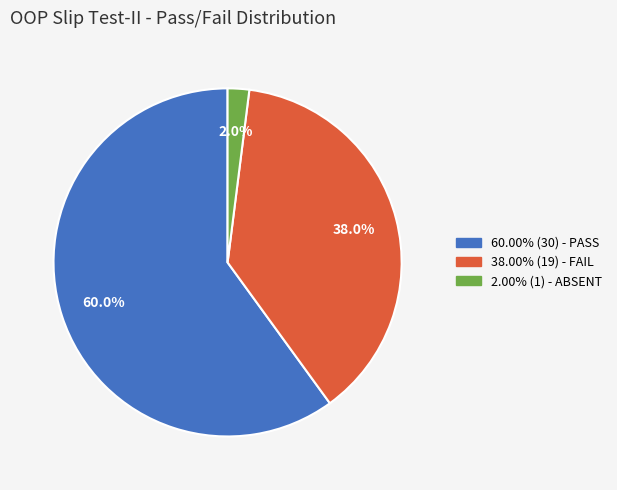

Is there a majority slice in this chart?

Yes